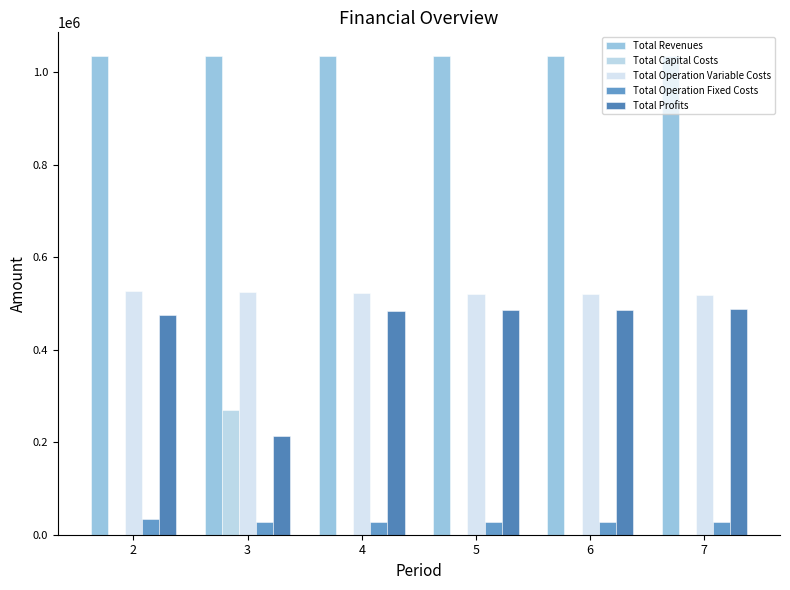

The value of Total Revenues at 3 is 1034363.9. True or false?

True